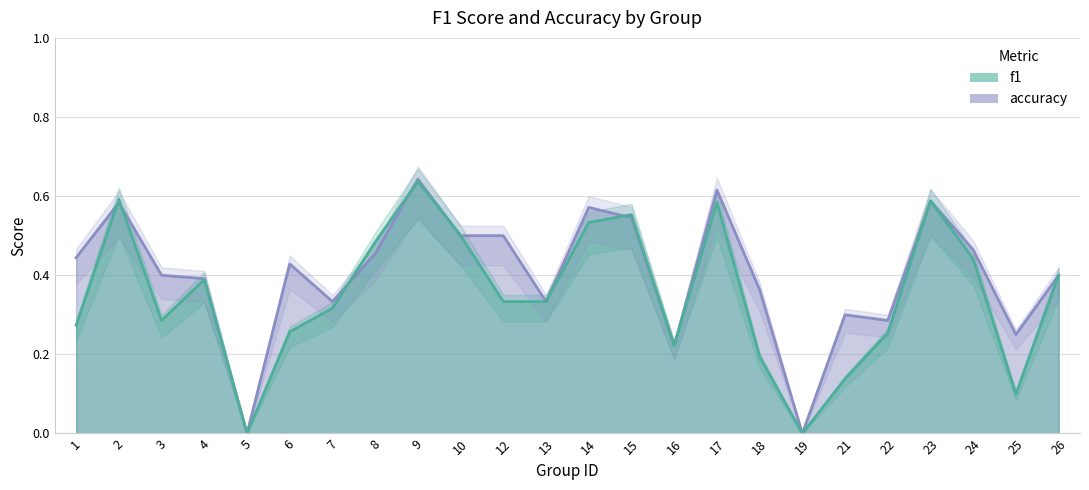

Is the value of f1 at 25 greater than the value of accuracy at 7?

No